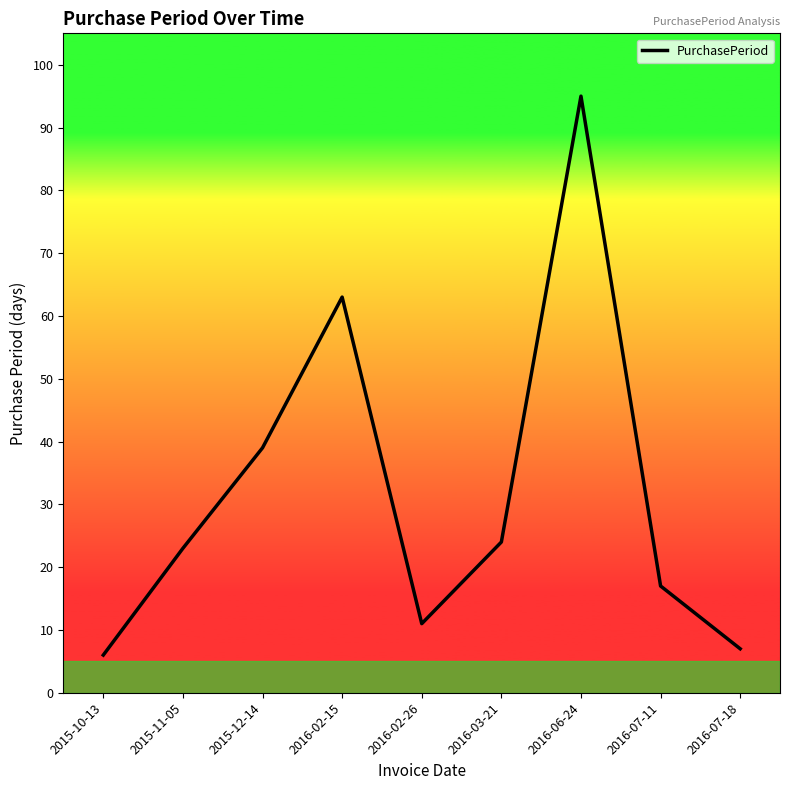

Where is the data nearest to the value 50?

2015-12-14